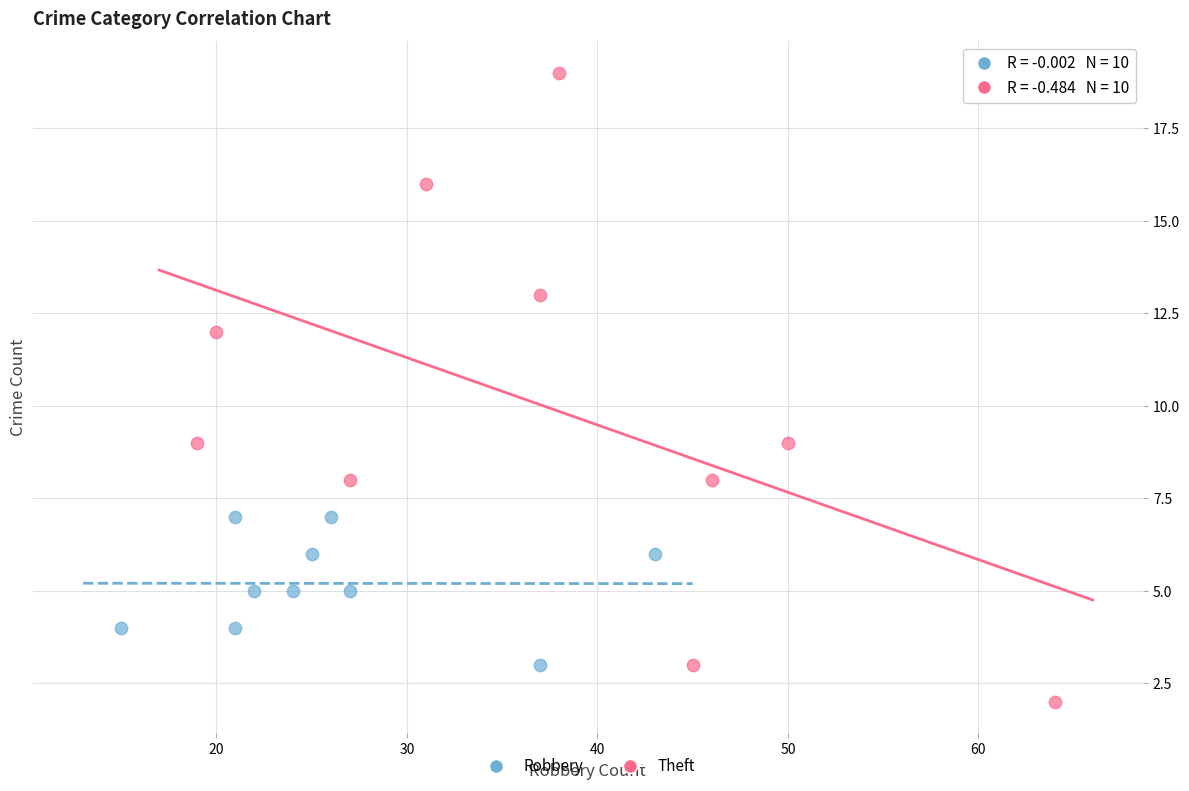

What are all the series names shown in the legend?

Robbery, Theft